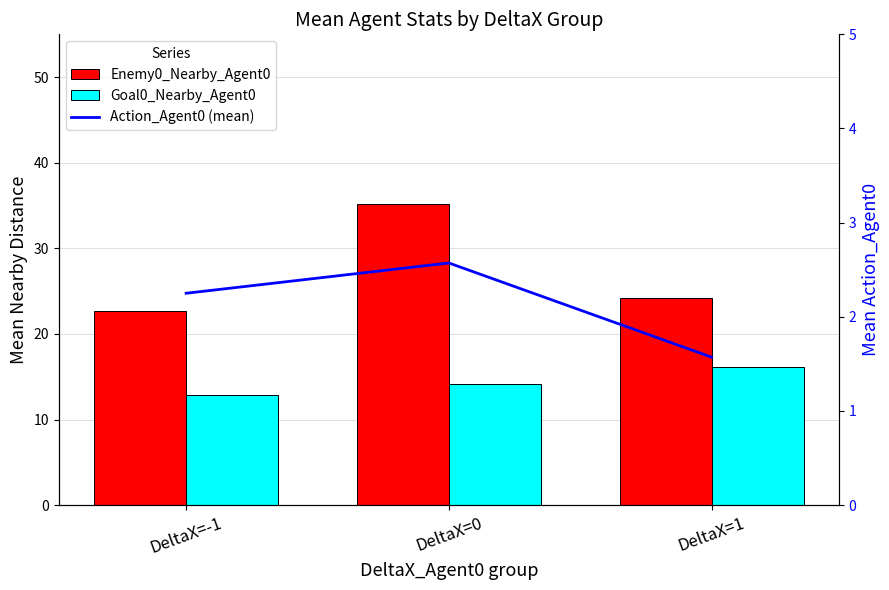

What is the greatest value displayed?

35.2